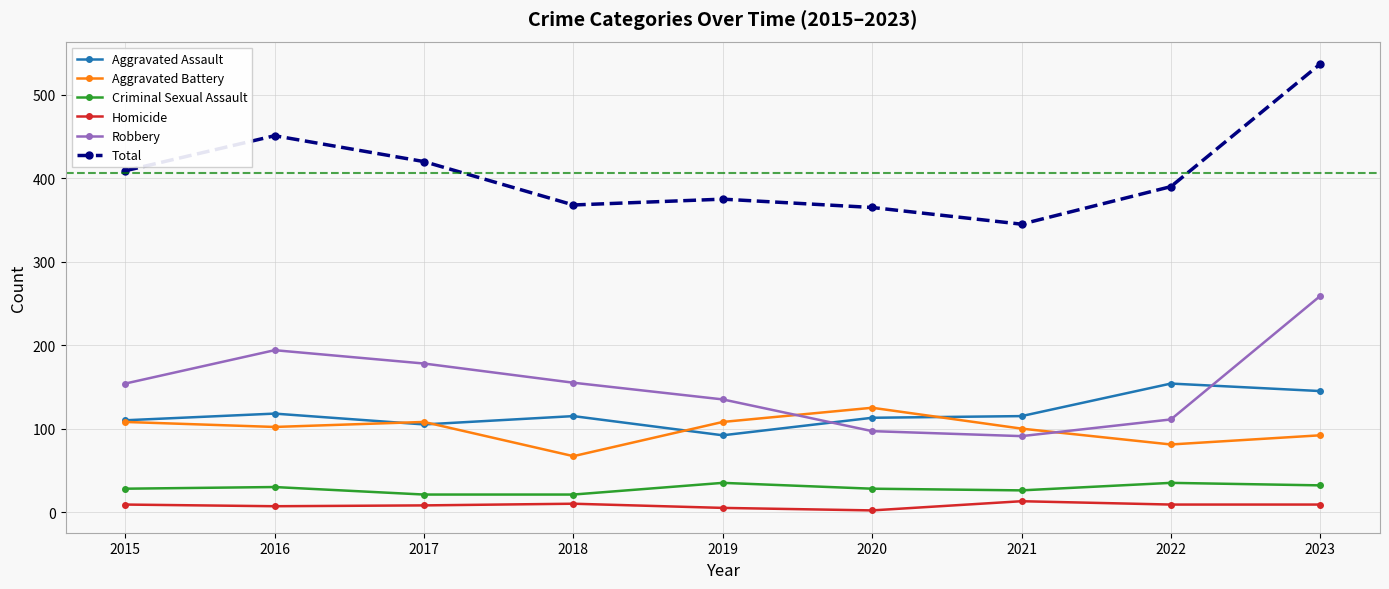

At which category is the sum across all series the highest?

2023